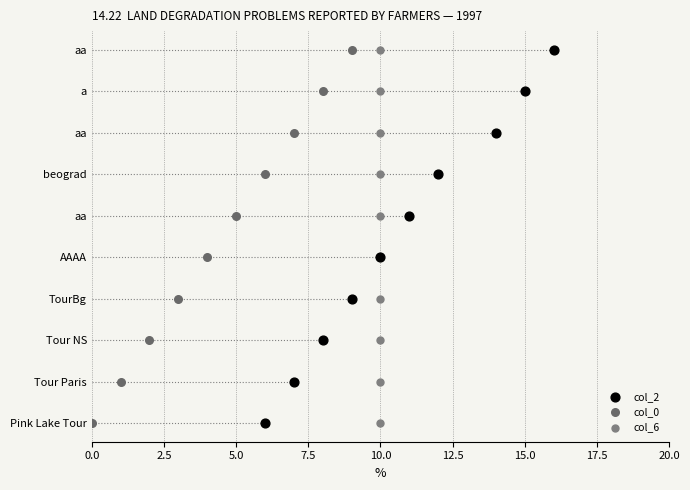

What are all the series names shown in the legend?

col_2, col_0, col_6